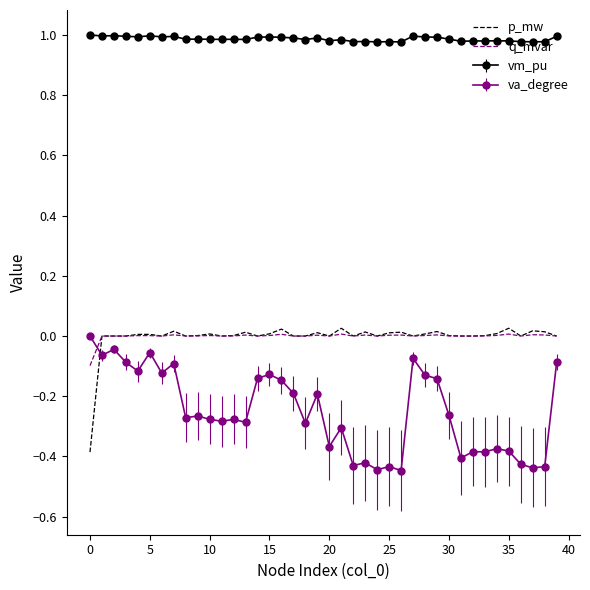

True or false: vm_pu and va_degree intersect in this chart.

False